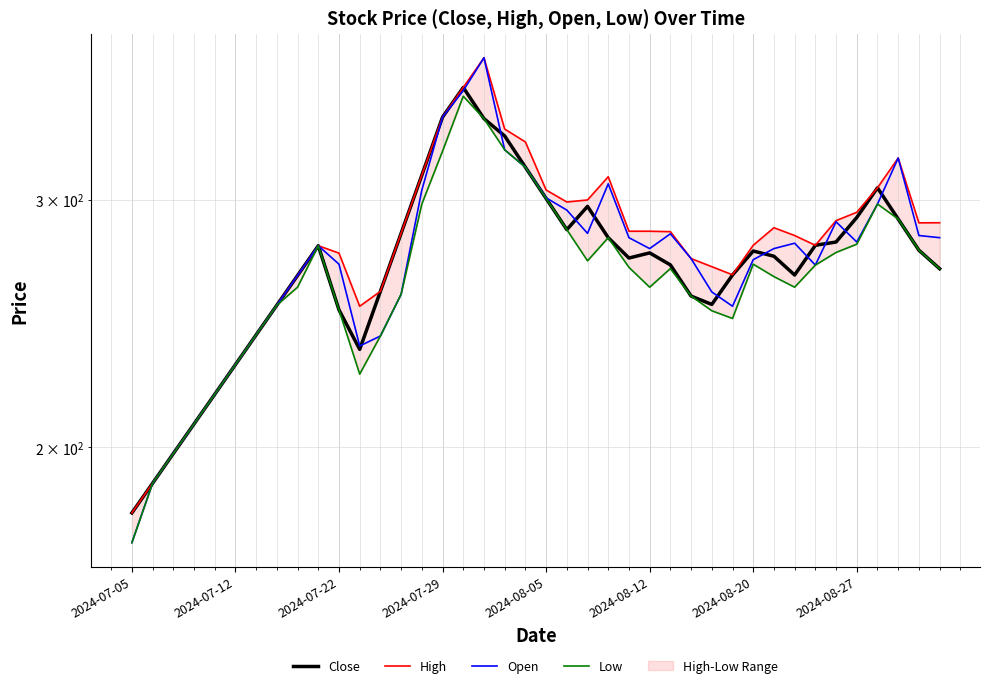

How many lines are shown in the chart?

4